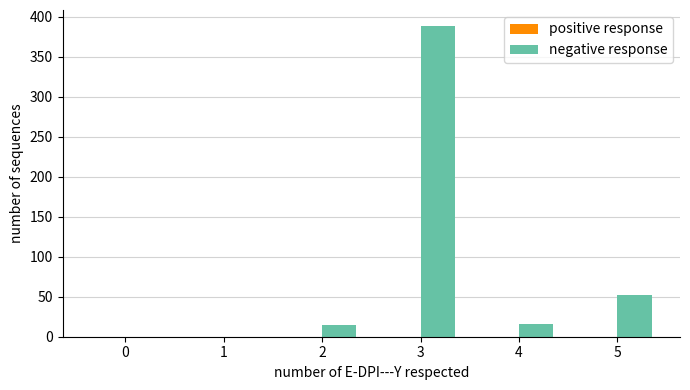

Approximately how many times larger is the value at 3 compared to 2?

25.9